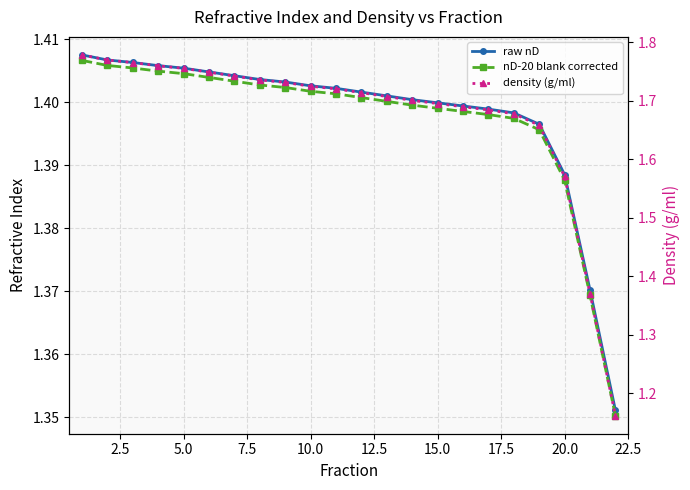

At how many categories does at least one series exceed 1?

22